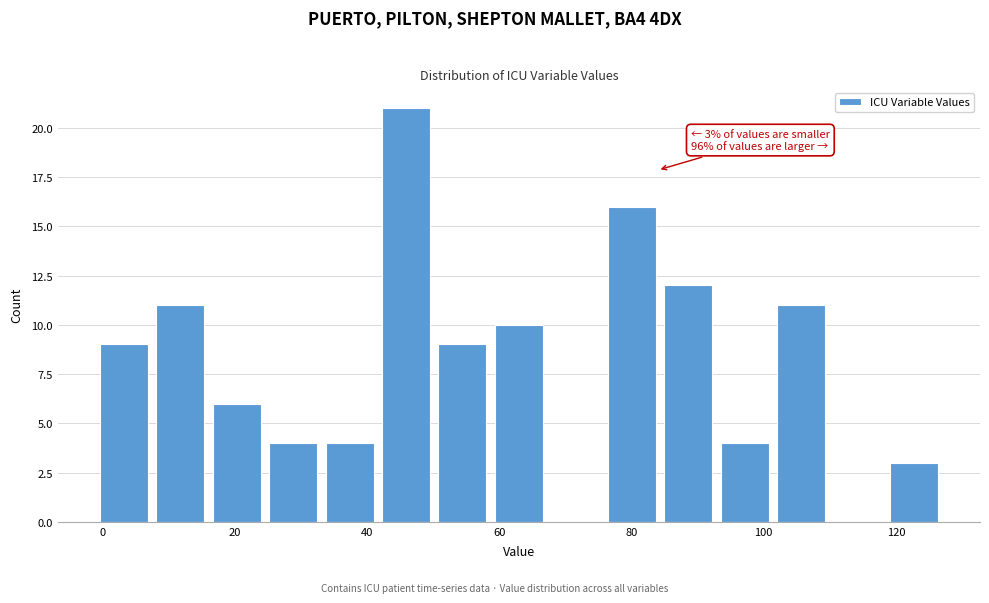

Over which range of the x-axis is the bar tallest?

42 to 50